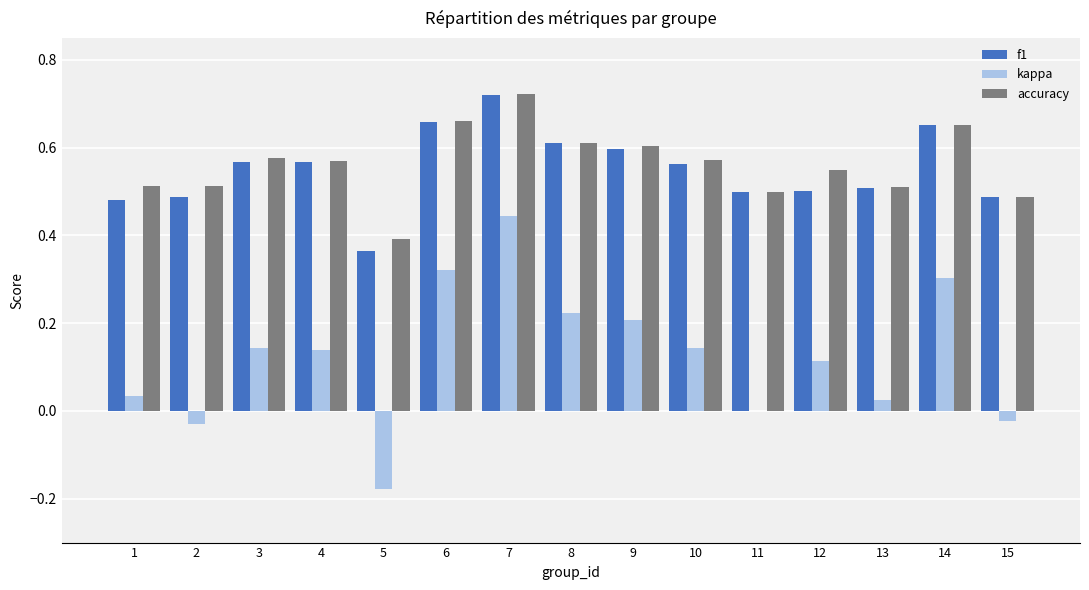

The value of kappa at 12 is 0.2. True or false?

False